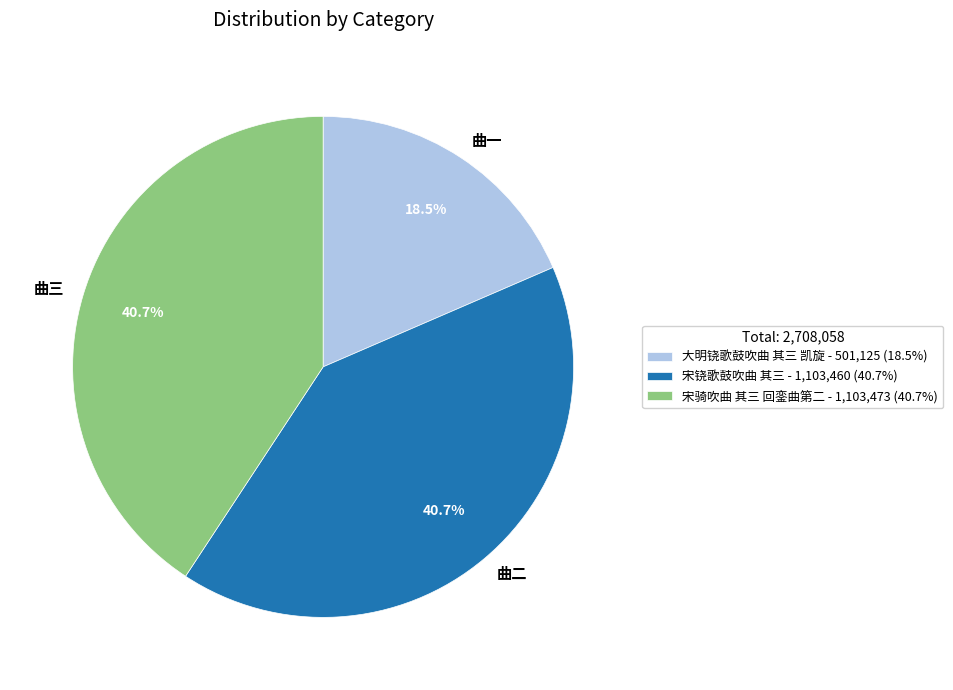

Which slice is the smallest?

大明铙歌鼓吹曲 其三 凯旋